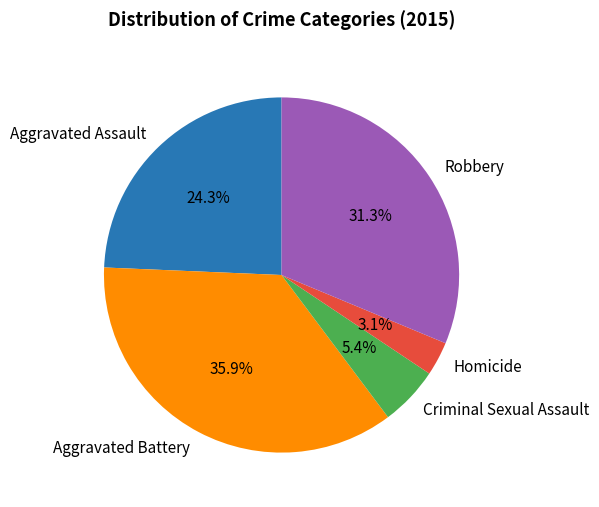

Approximately how many times larger is the value at Aggravated Assault compared to Criminal Sexual Assault?

4.5